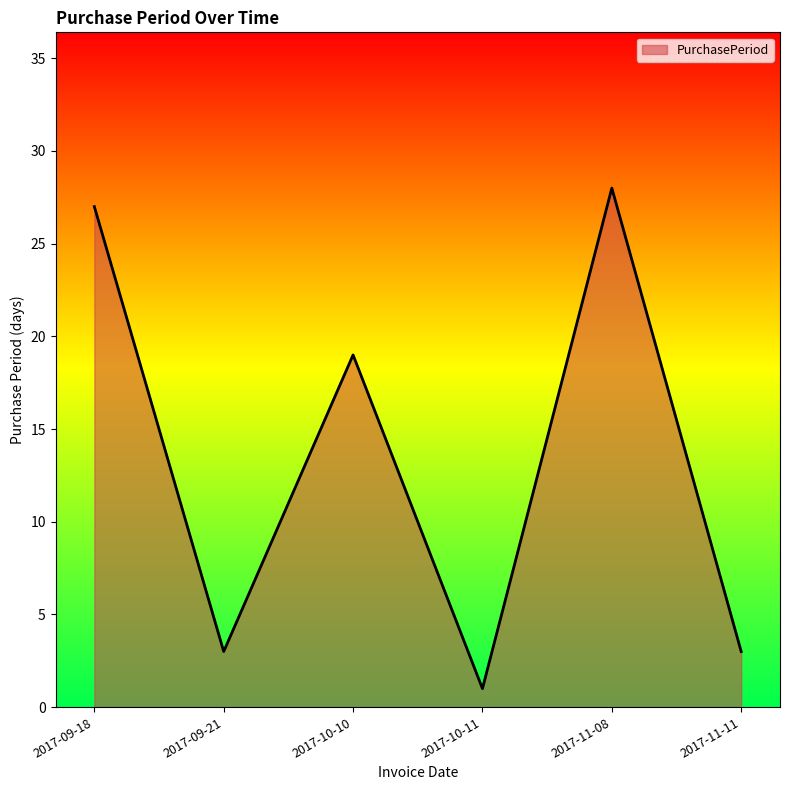

What is the value of the 2nd point from the left?

3